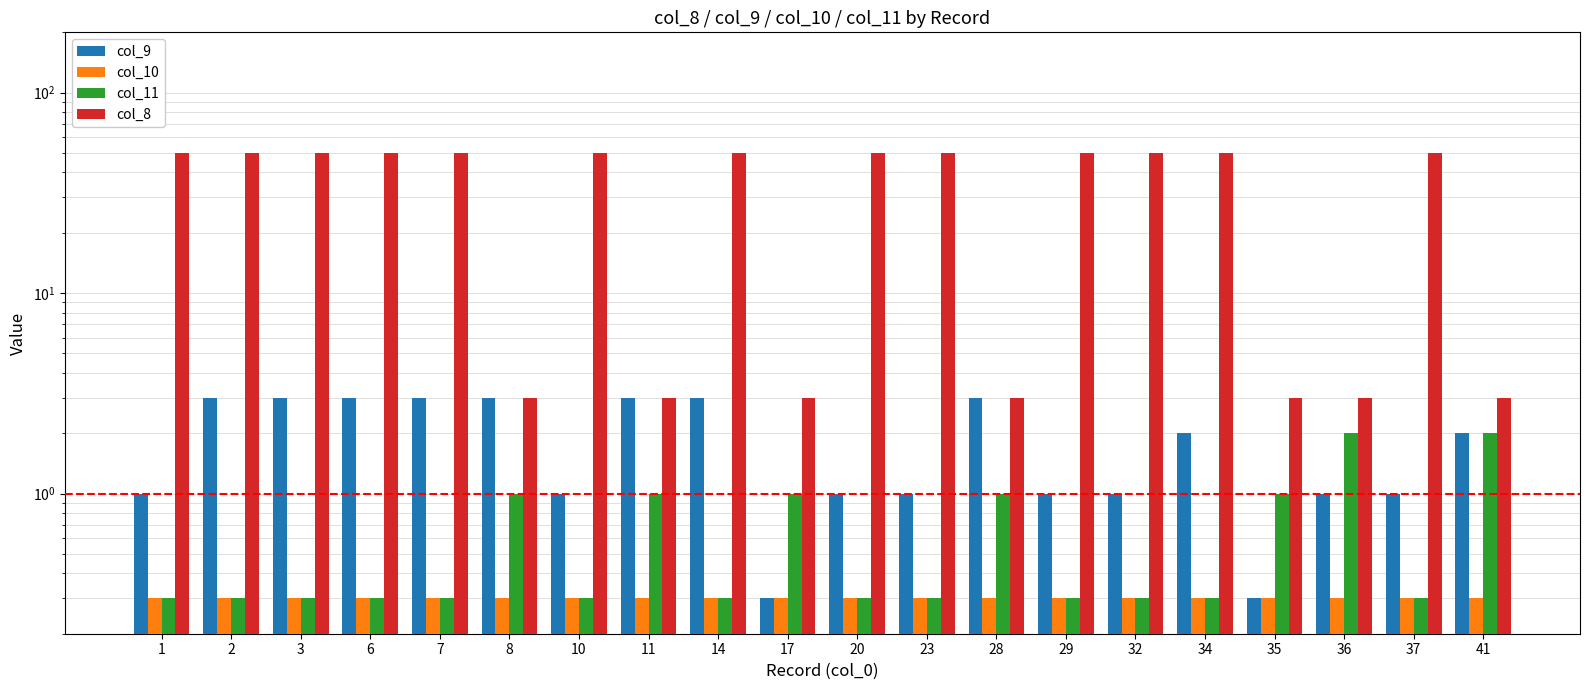

At how many categories does at least one series exceed 36?

13